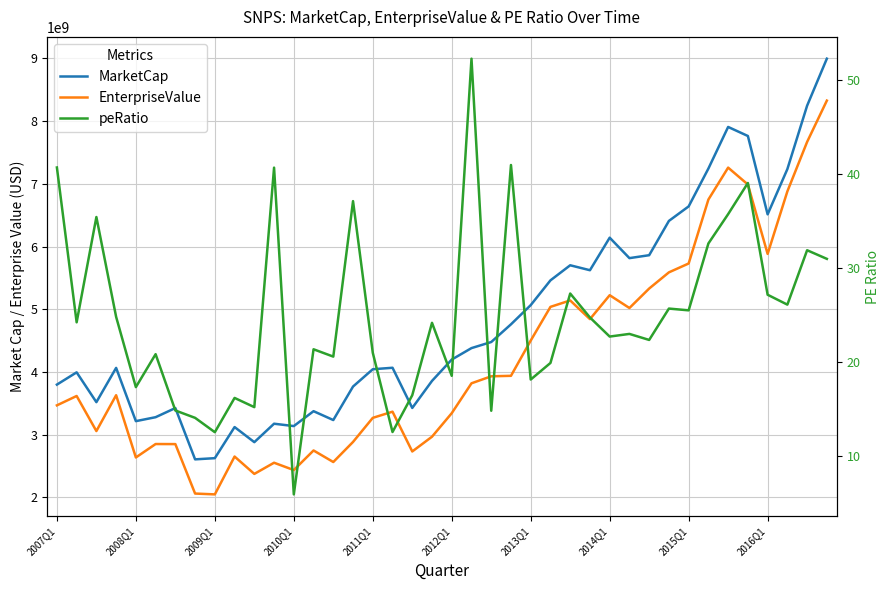

How many lines are shown in the chart?

3